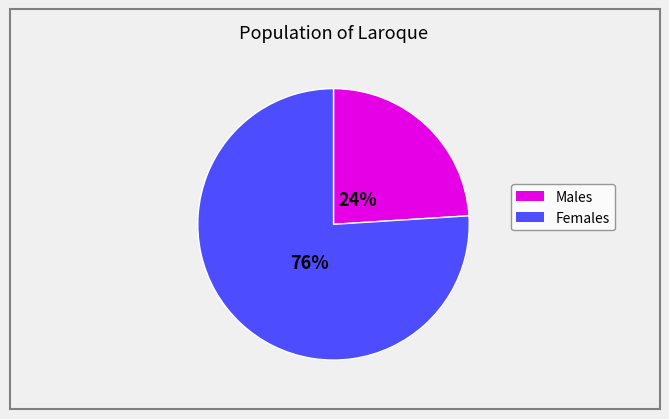

To the nearest percent, what is the average slice percentage?

50%